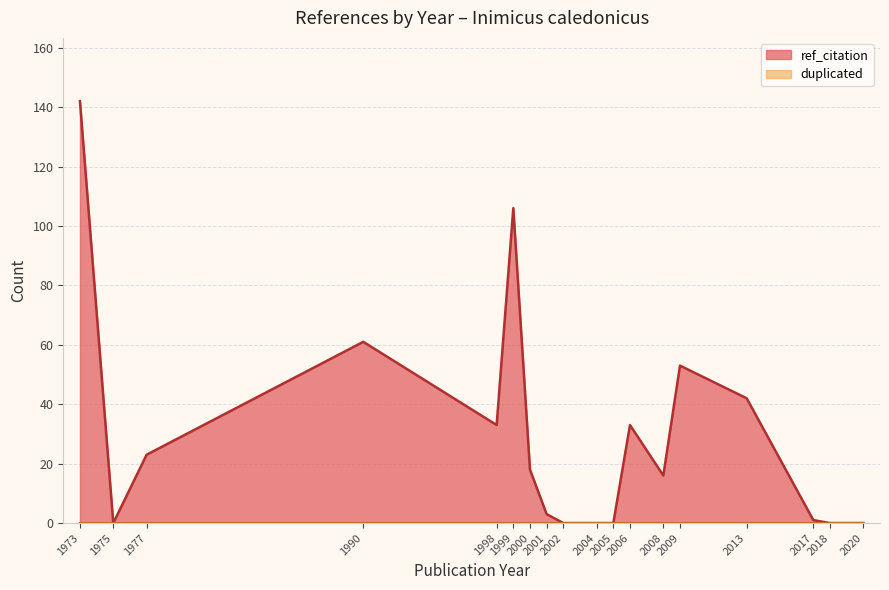

Which category has the lowest value across all series?

1977